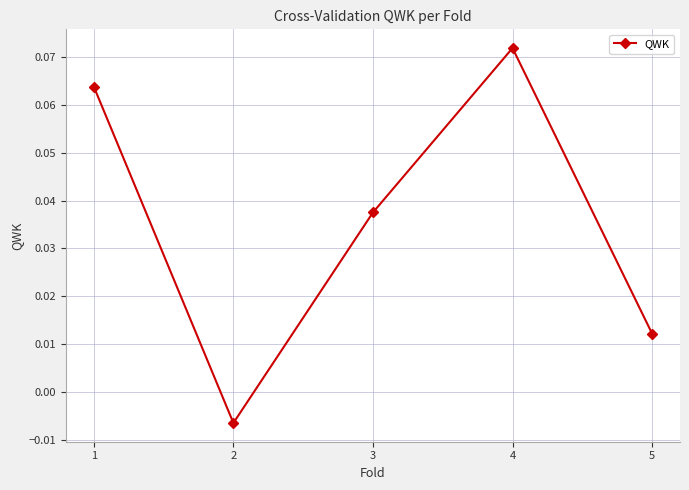

Is this an area chart (filled region under the line)?

No